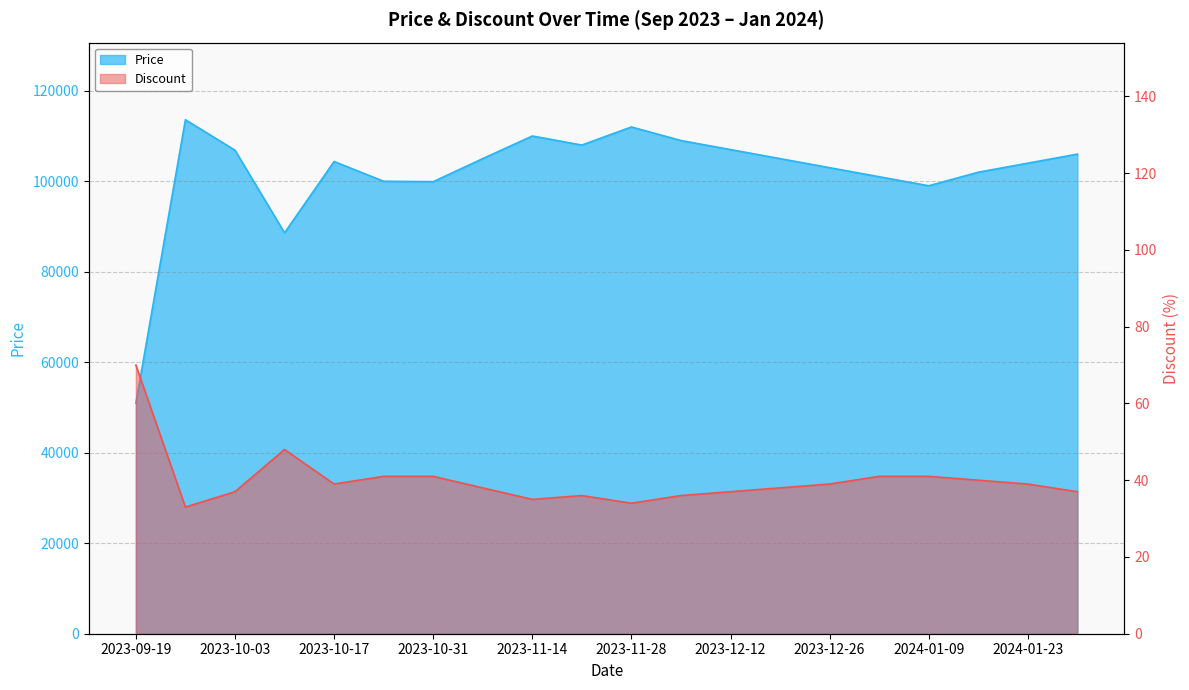

What is the minimum value for Discount?

33